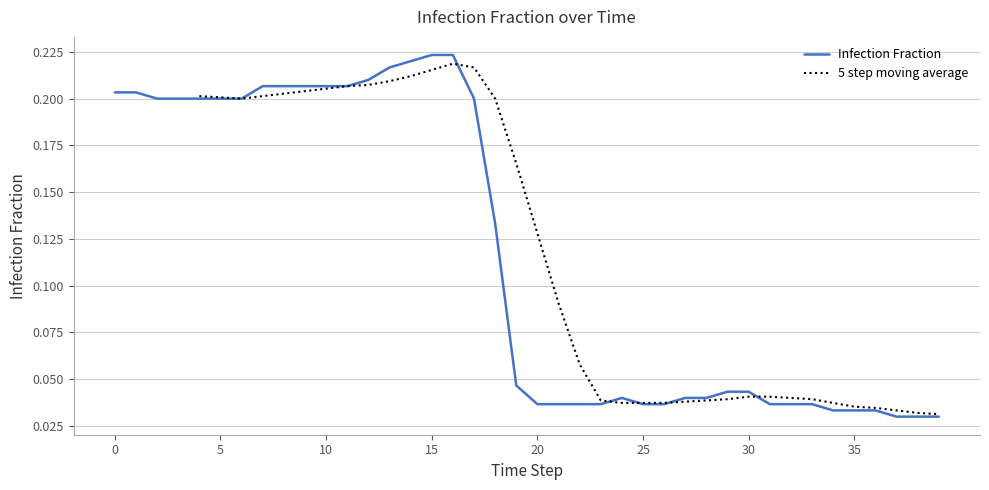

Reading left to right, list all the values displayed in this chart.

0=0.2	1=0.2	2=0.2	3=0.2	4=0.2	5=0.2	6=0.2	7=0.2	8=0.2	9=0.2	10=0.2	11=0.2	12=0.2	13=0.2	14=0.2	15=0.2	16=0.2	17=0.2	18=0.1	19=0.0	20=0.0	21=0.0	22=0.0	23=0.0	24=0.0	25=0.0	26=0.0	27=0.0	28=0.0	29=0.0	30=0.0	31=0.0	32=0.0	33=0.0	34=0.0	35=0.0	36=0.0	37=0.0	38=0.0	39=0.0